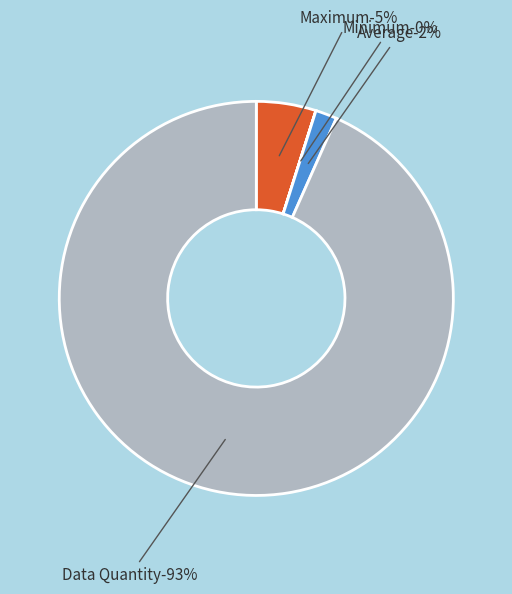

Approximately how many times larger is the value at Maximum compared to Data Quantity?

0.1